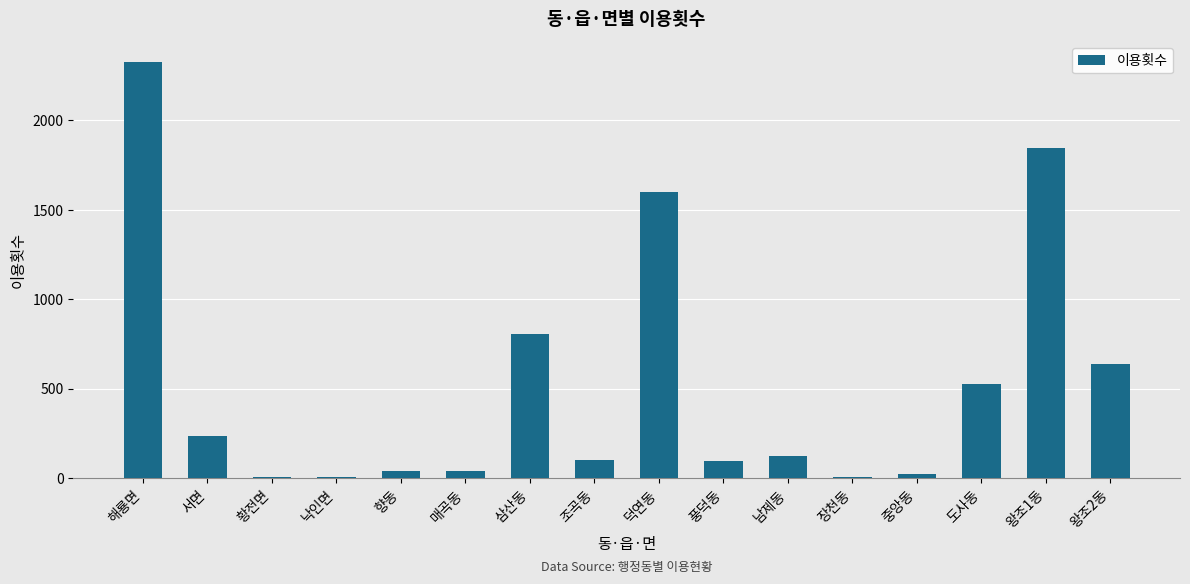

Where is the data nearest to the value 1164?

삼산동